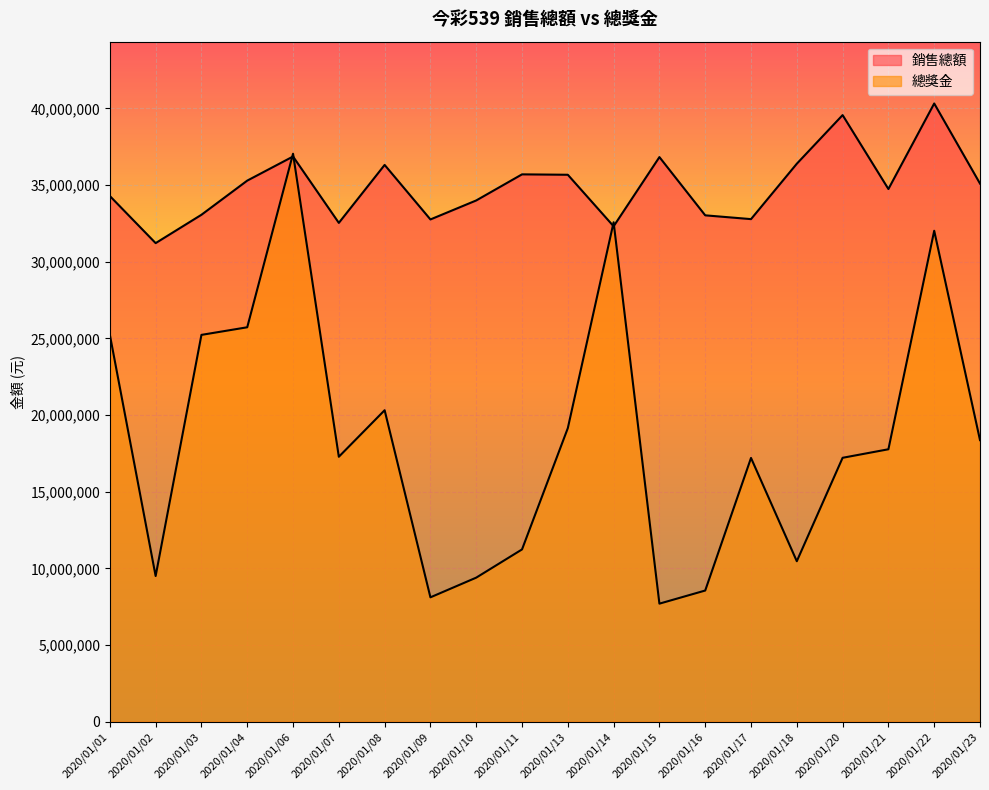

At how many categories does at least one series exceed 27099608?

20